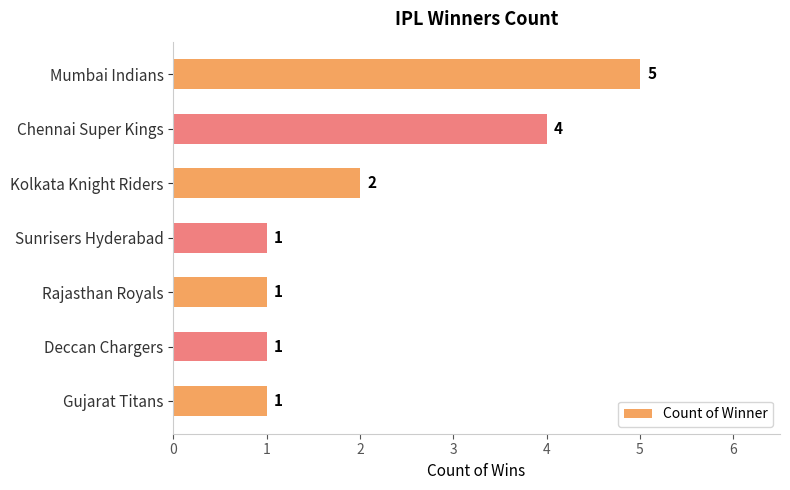

What is the difference between the maximum and second lowest values?

4